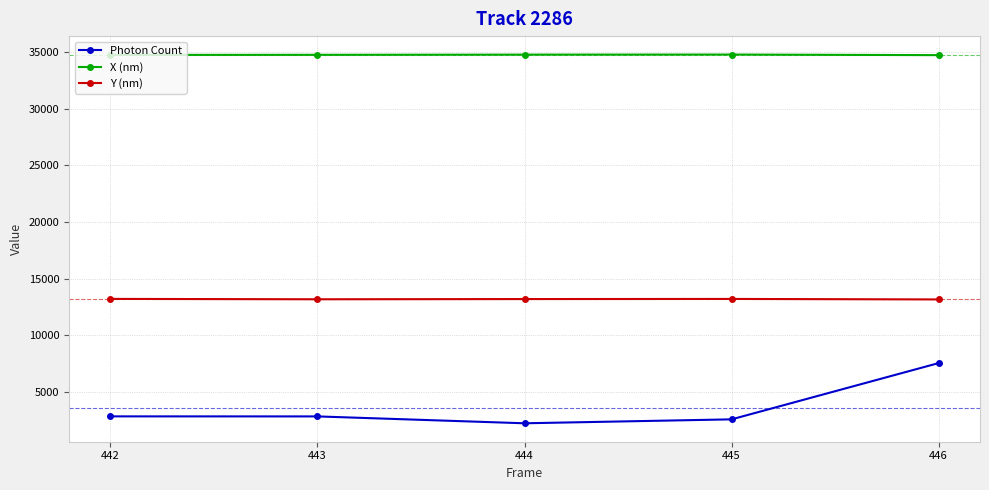

At 445, list the series in order from largest to smallest.

X (nm), Y (nm), Photon Count